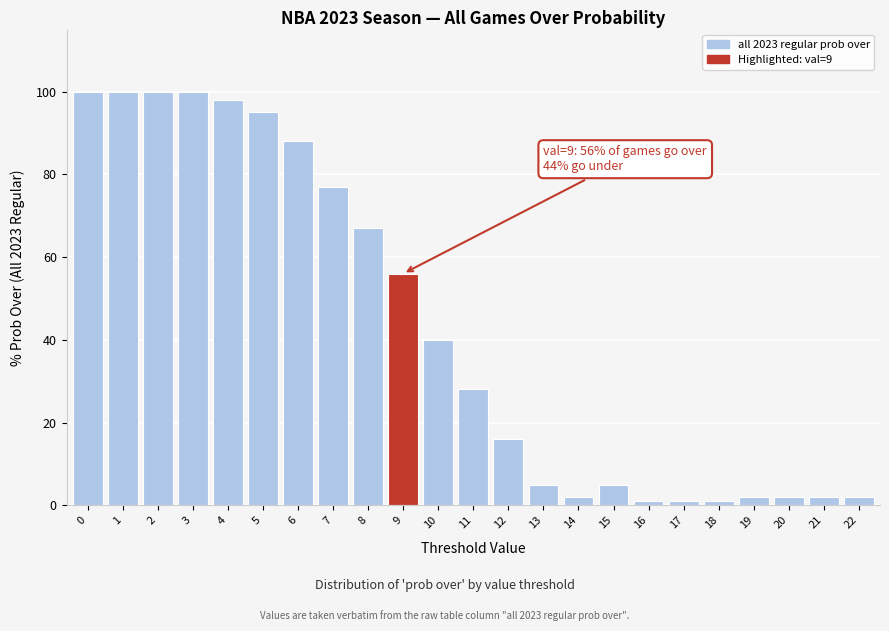

Reading right to left, list all the values displayed in this chart.

2	2	2	2	1	1	1	5	2	5	16	28	40	56	67	77	88	95	98	100	100	100	100